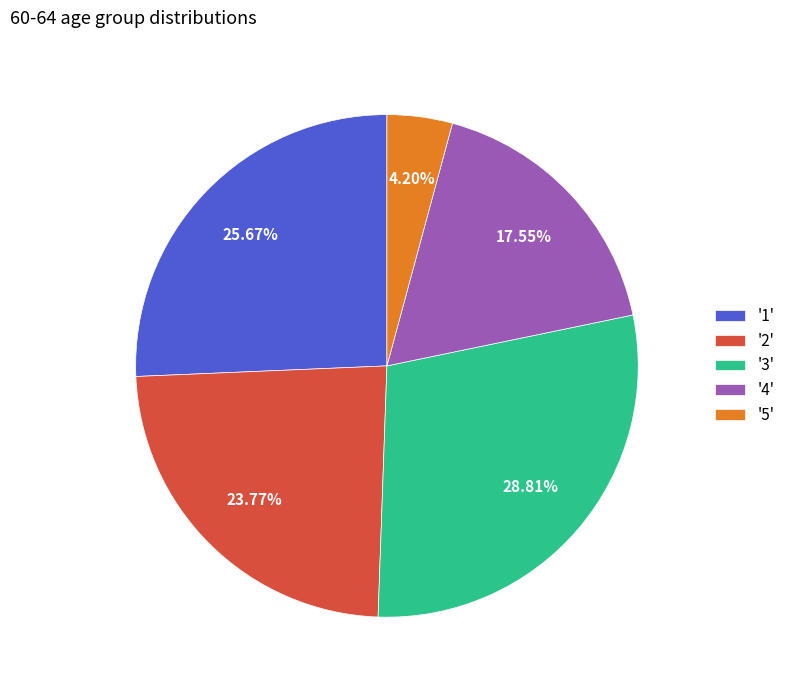

Rank the categories by value from lowest to highest.

'5', '4', '2', '1', '3'